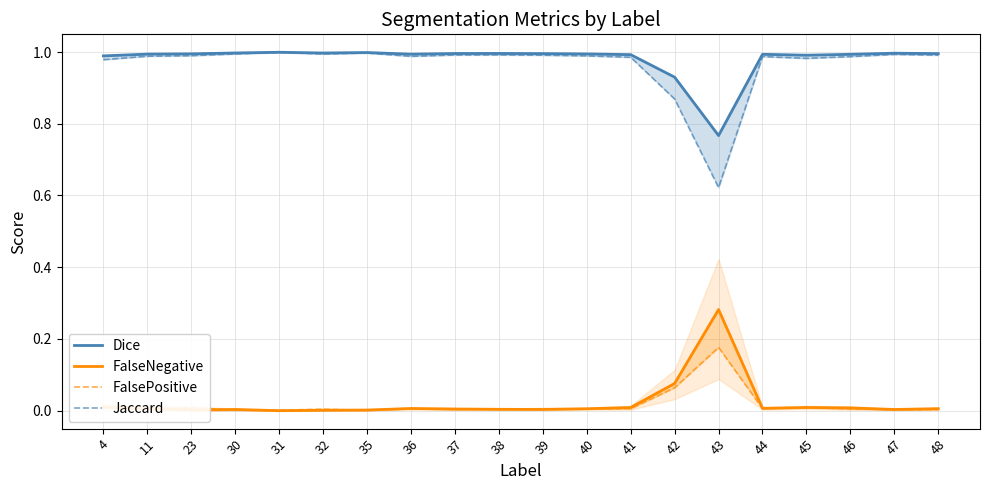

What is the total value across all series at 46?

2.0